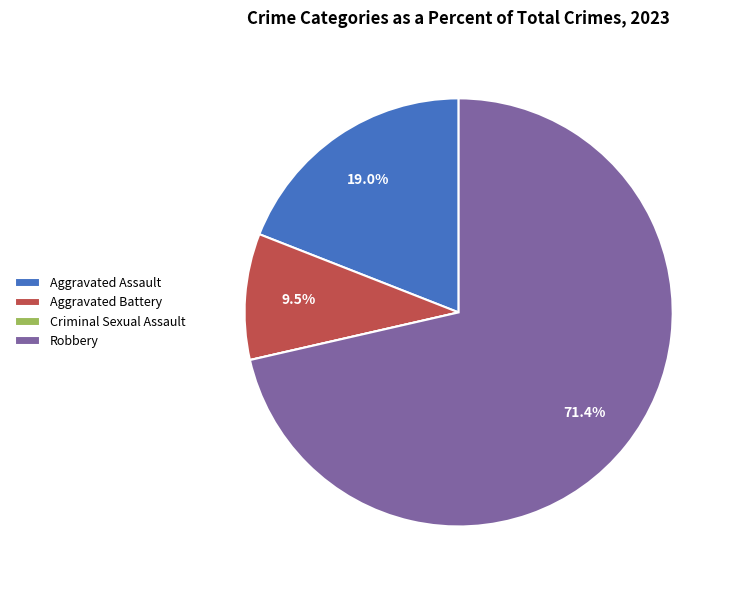

Which category has the biggest portion of the pie?

Robbery